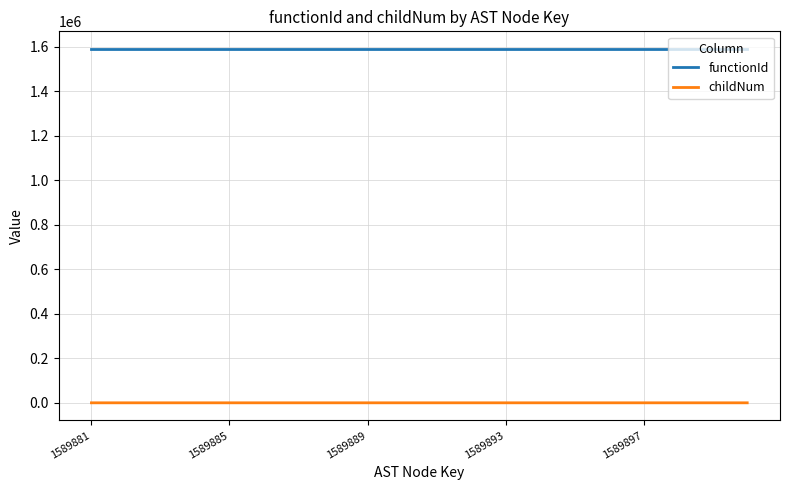

What is the maximum value shown in the chart?

1589880